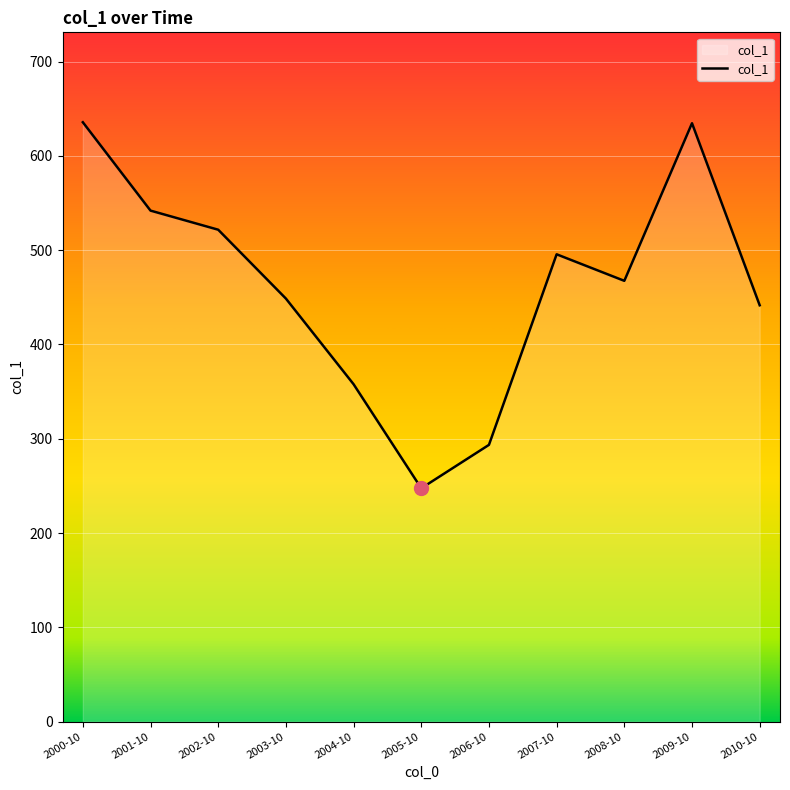

Is it true that the value at 2002-10 is 521.7?

True